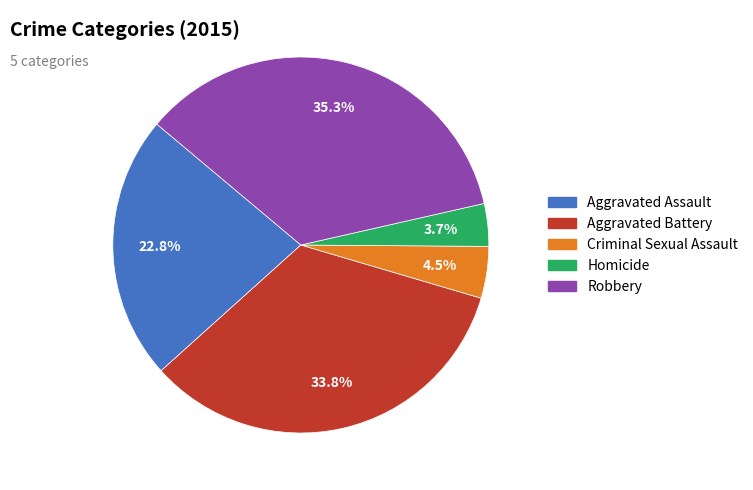

Approximately how many times larger is the value at Aggravated Assault compared to Robbery?

0.6